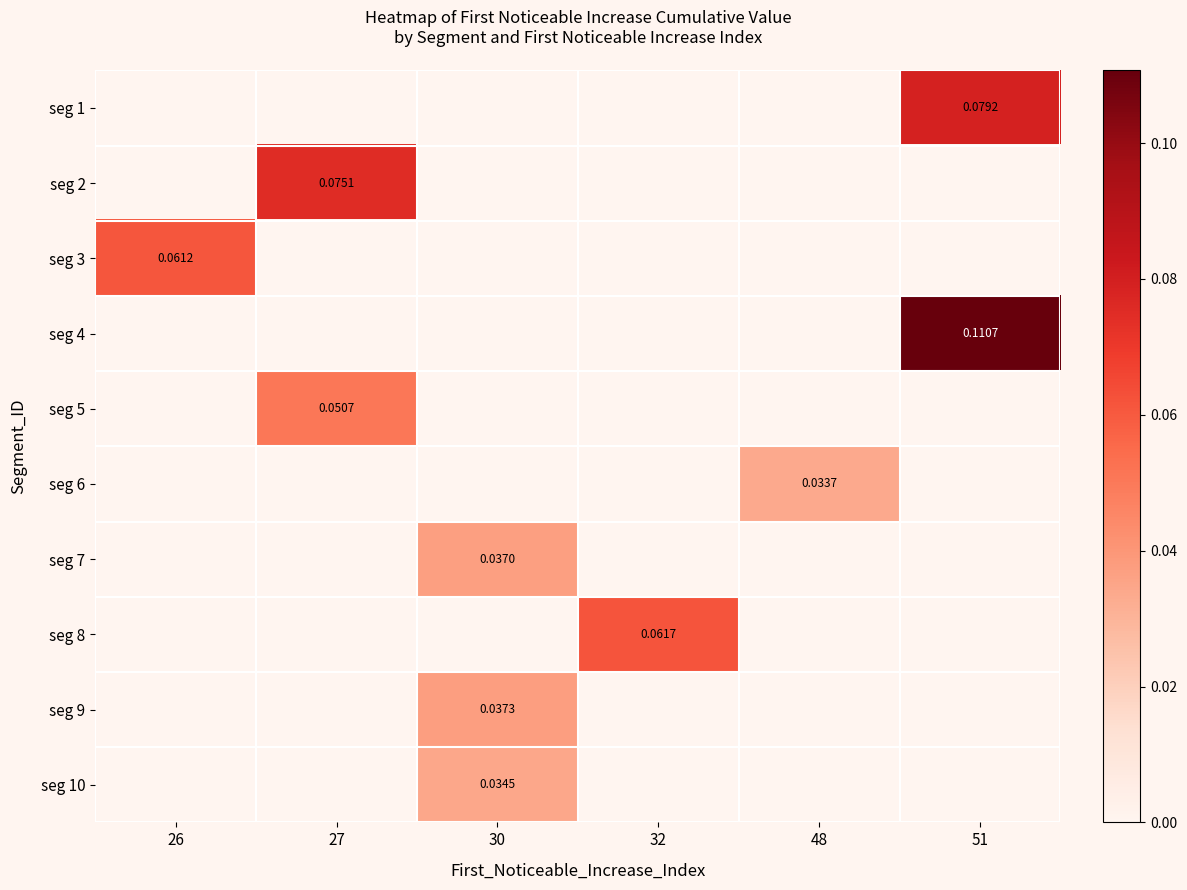

At how many categories does at least one series exceed 0?

6